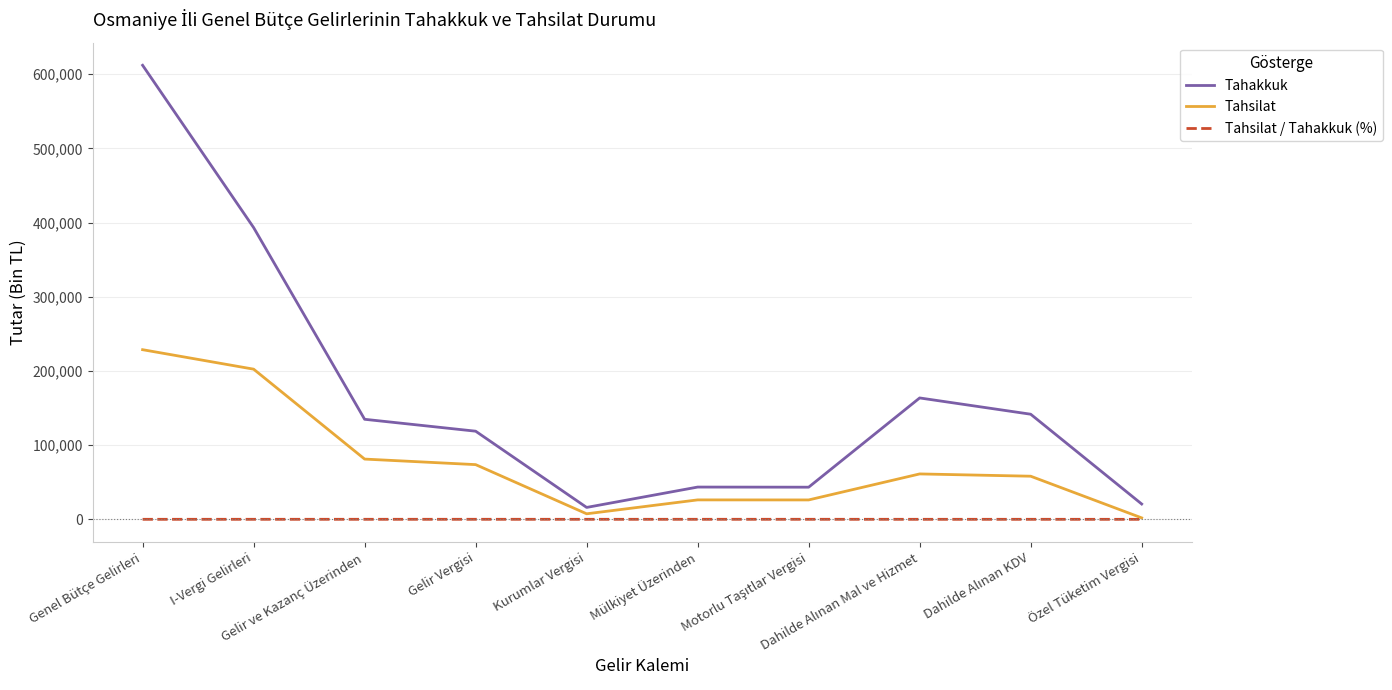

At which category is the sum across all series the highest?

Genel Bütçe Gelirleri